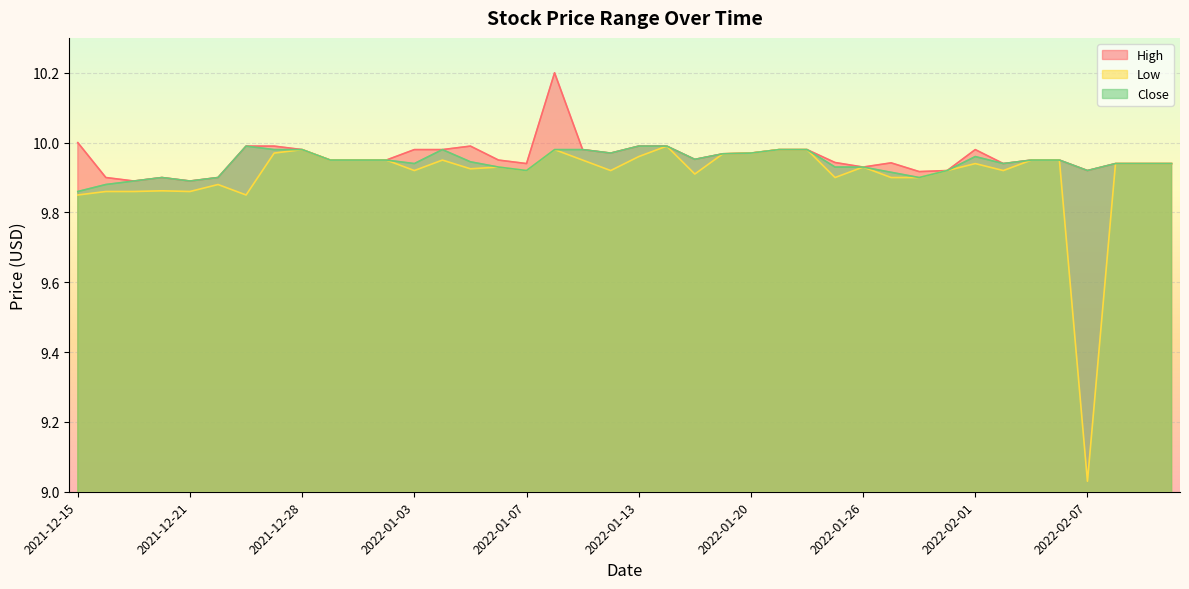

What is the difference between the maximum and second lowest values in the High series?

0.3